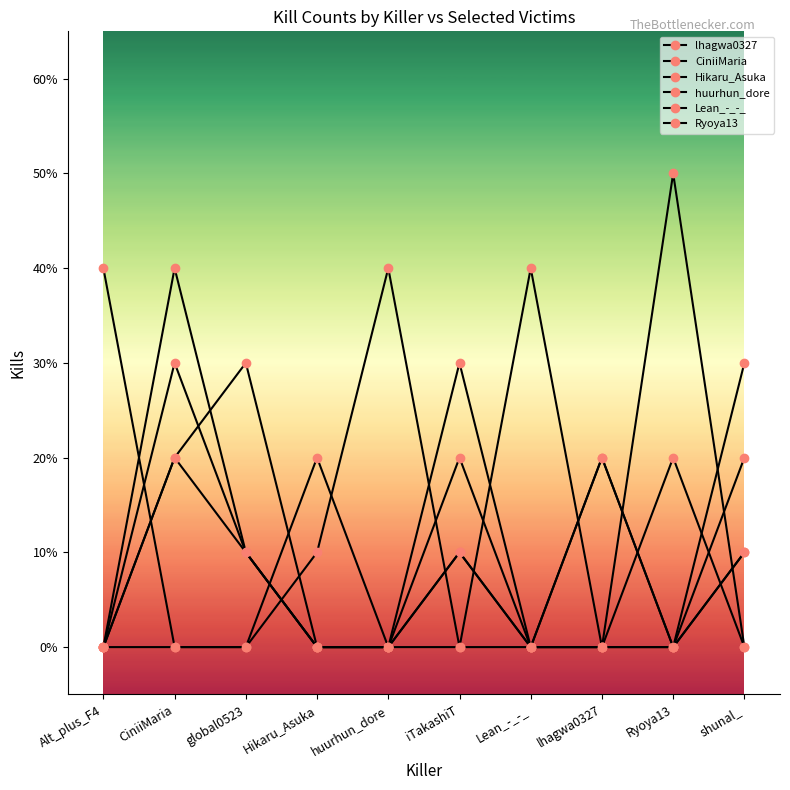

Rank the categories by CiniiMaria value from highest to lowest.

Ryoya13, Alt_plus_F4, huurhun_dore, Lean_-_-_, Hikaru_Asuka, CiniiMaria, global0523, iTakashiT, lhagwa0327, shunal_